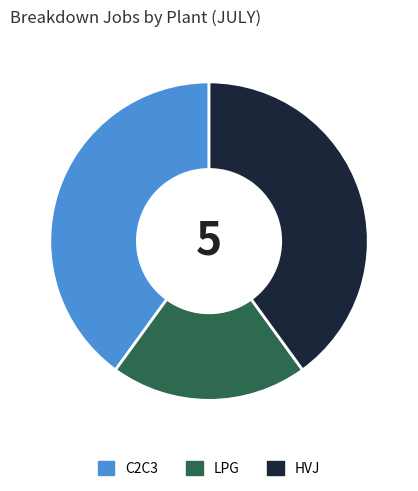

Which slice is the smallest?

LPG